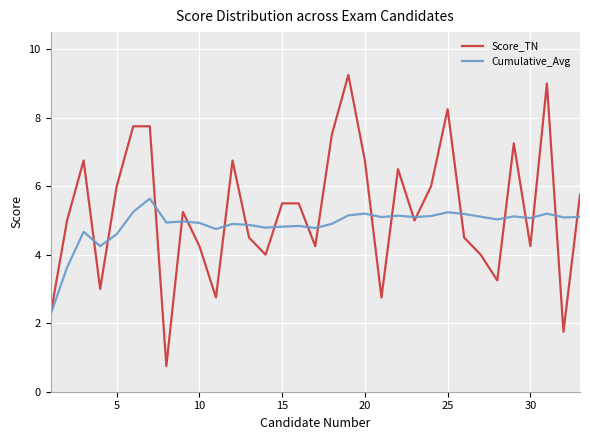

Which series has the widest spread of values?

Score_TN